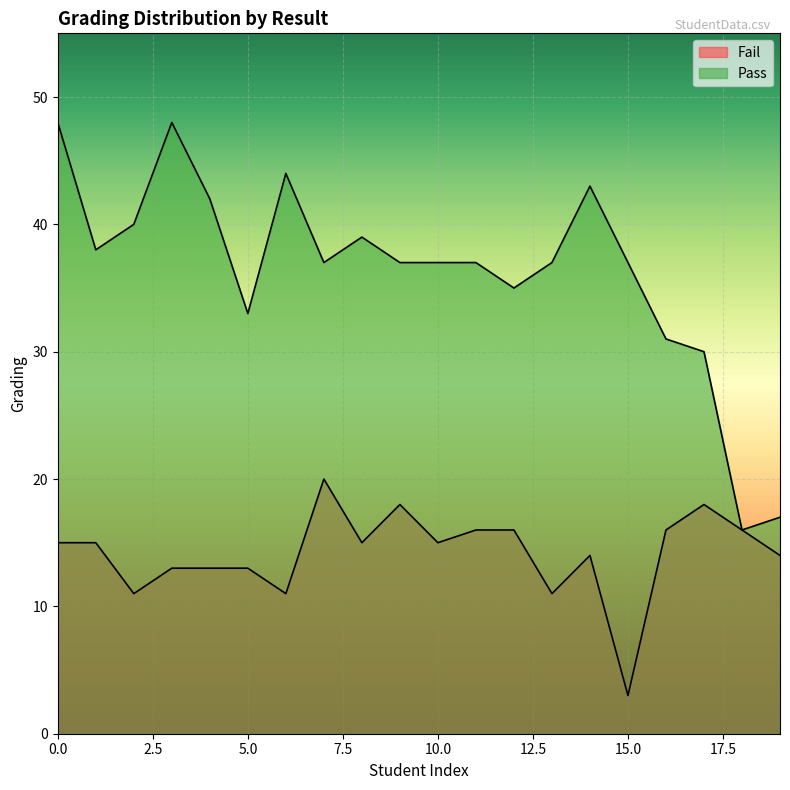

Which category has the lowest value in the Pass series?

18